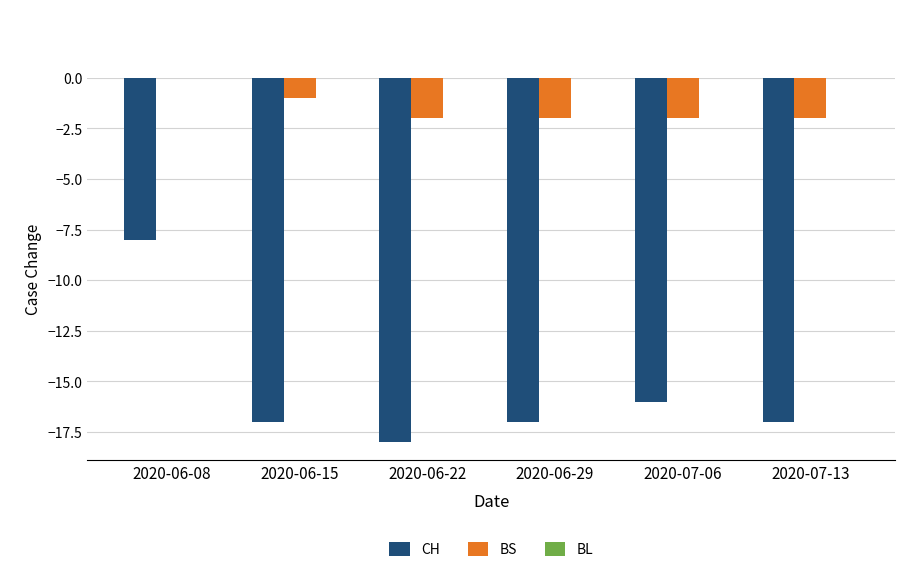

What is the sum of the CH values at 2020-06-22 and 2020-06-15?

-35